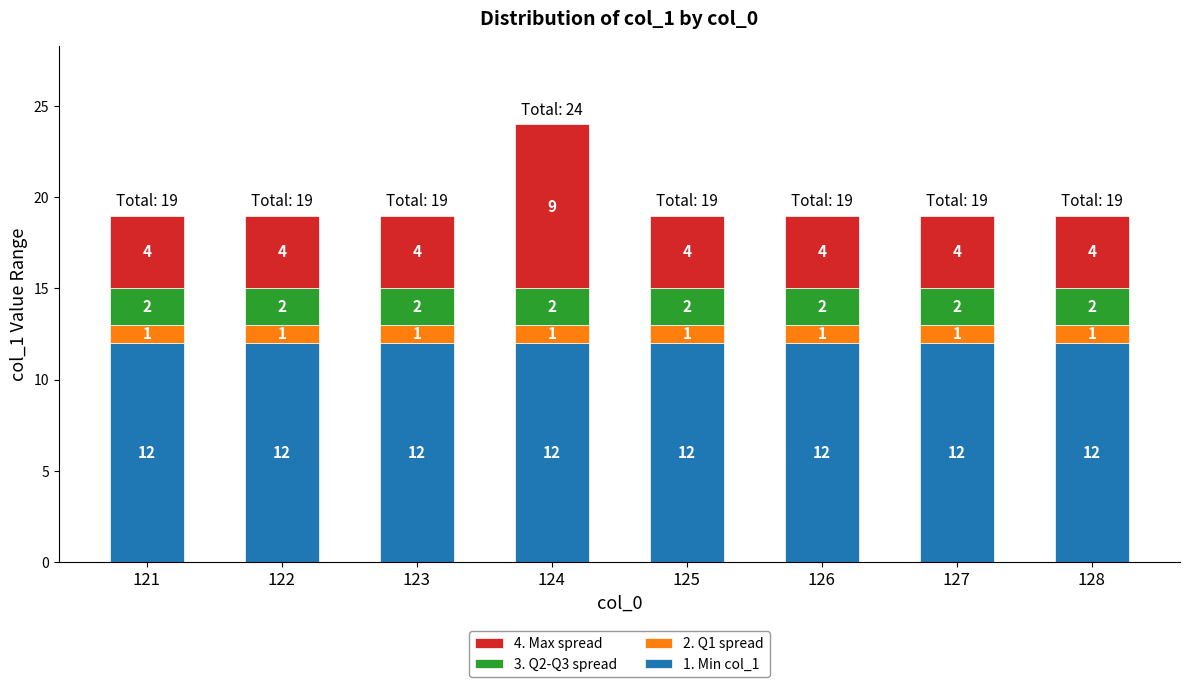

Reading left to right, what are the values for 1. Min col_1?

12	12	12	12	12	12	12	12